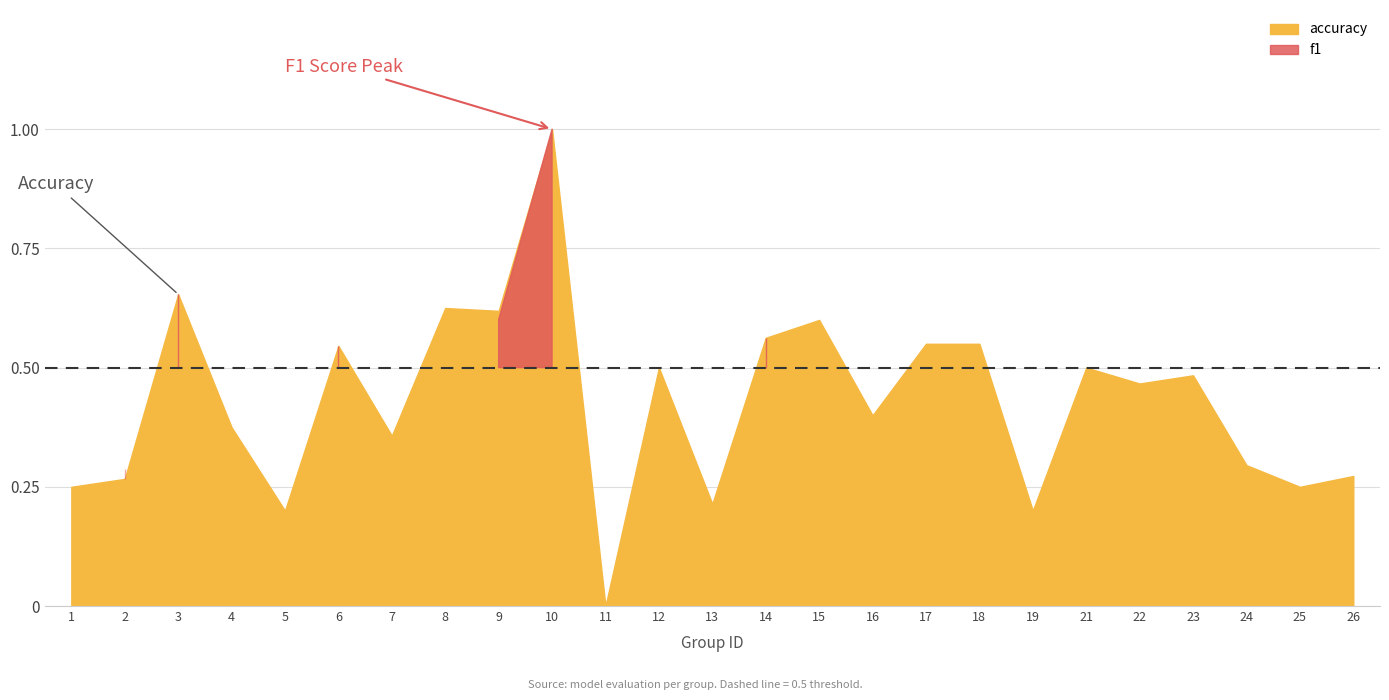

Between which two adjacent categories do f1 and accuracy first intersect?

1 and 2